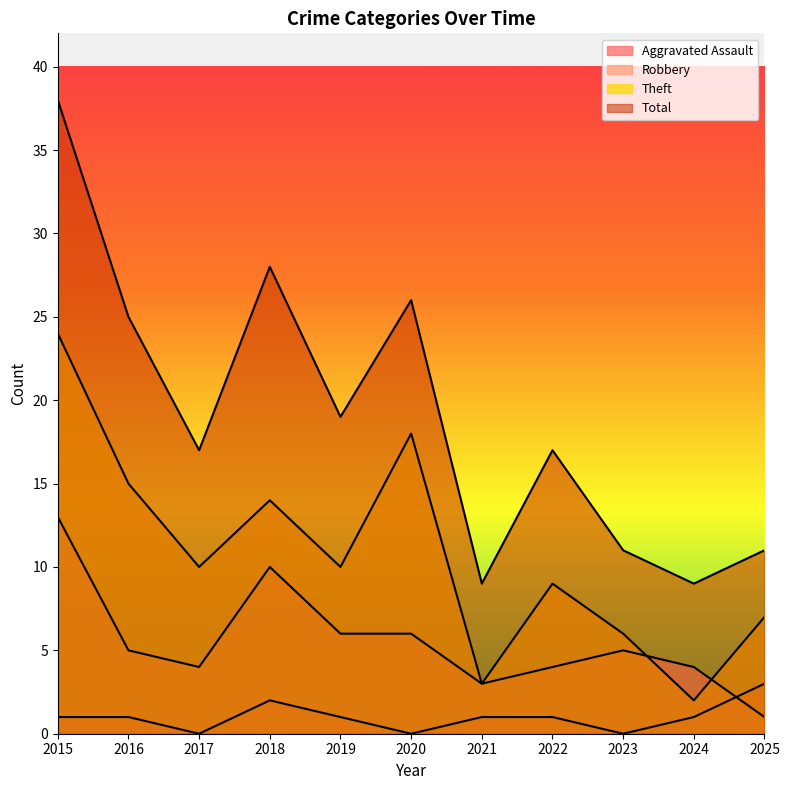

Reading left to right, list all the values displayed in this chart.

Aggravated Assault: 1	1	0	2	1	0	1	1	0	1	3
Robbery: 13	5	4	10	6	6	3	4	5	4	1
Theft: 24	15	10	14	10	18	3	9	6	2	7
Total: 38	25	17	28	19	26	9	17	11	9	11